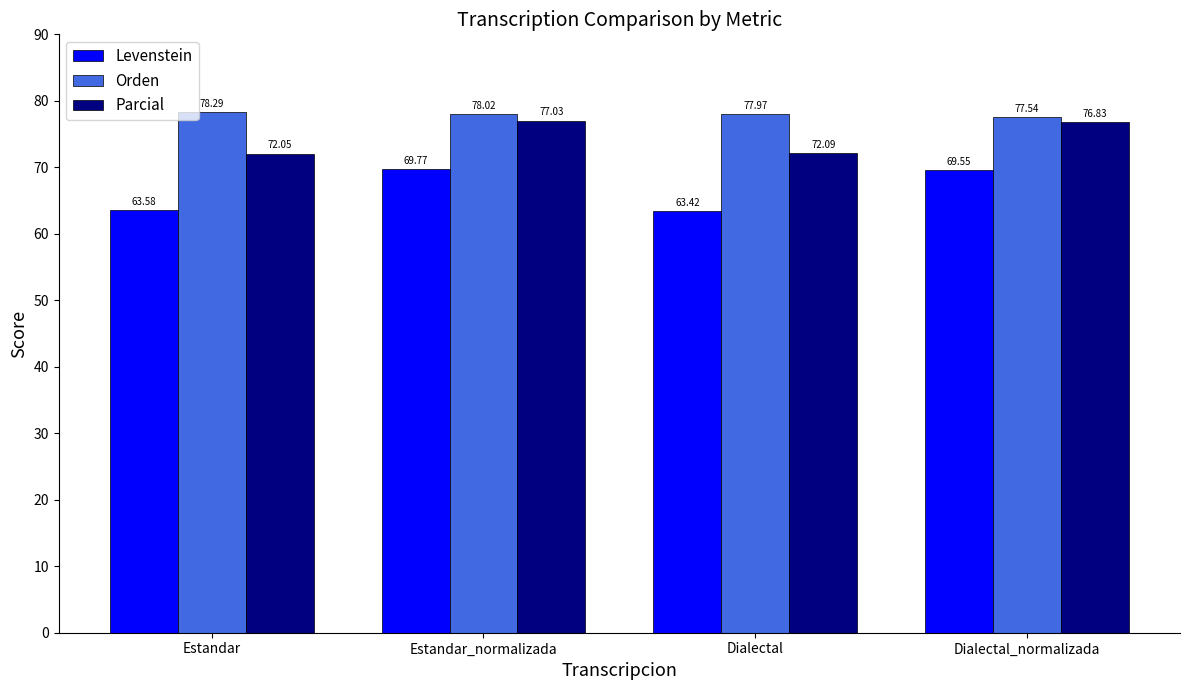

Is the value of Levenstein at Estandar_normalizada greater than the value of Parcial at Estandar?

No